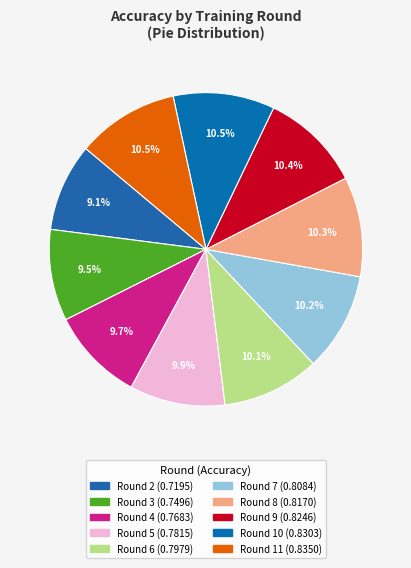

How many segments does this pie chart have?

10